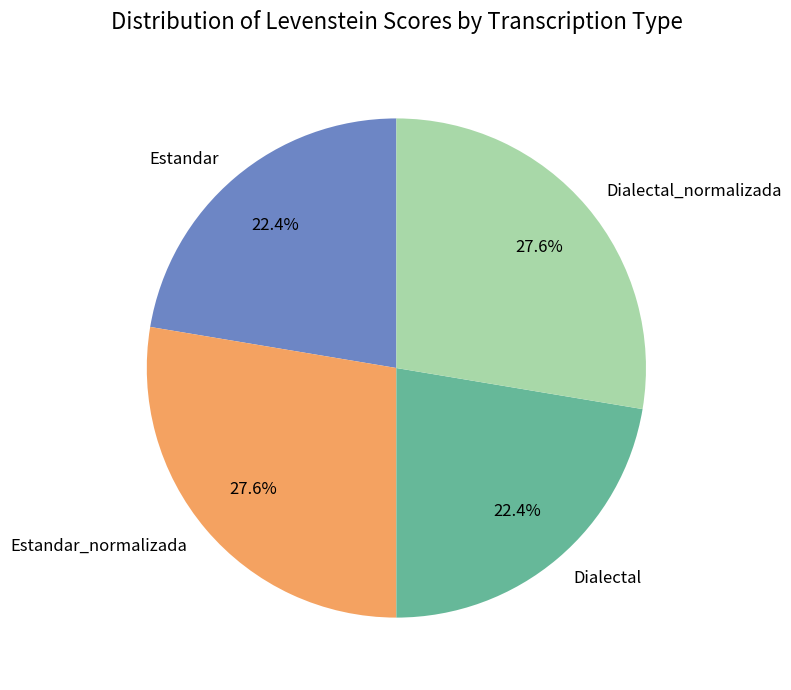

Is there a majority slice in this chart?

No